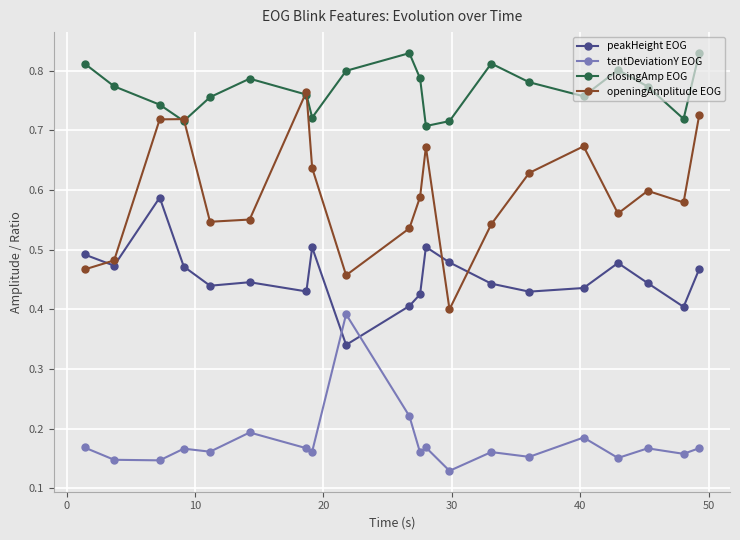

How many lines are shown in the chart?

4